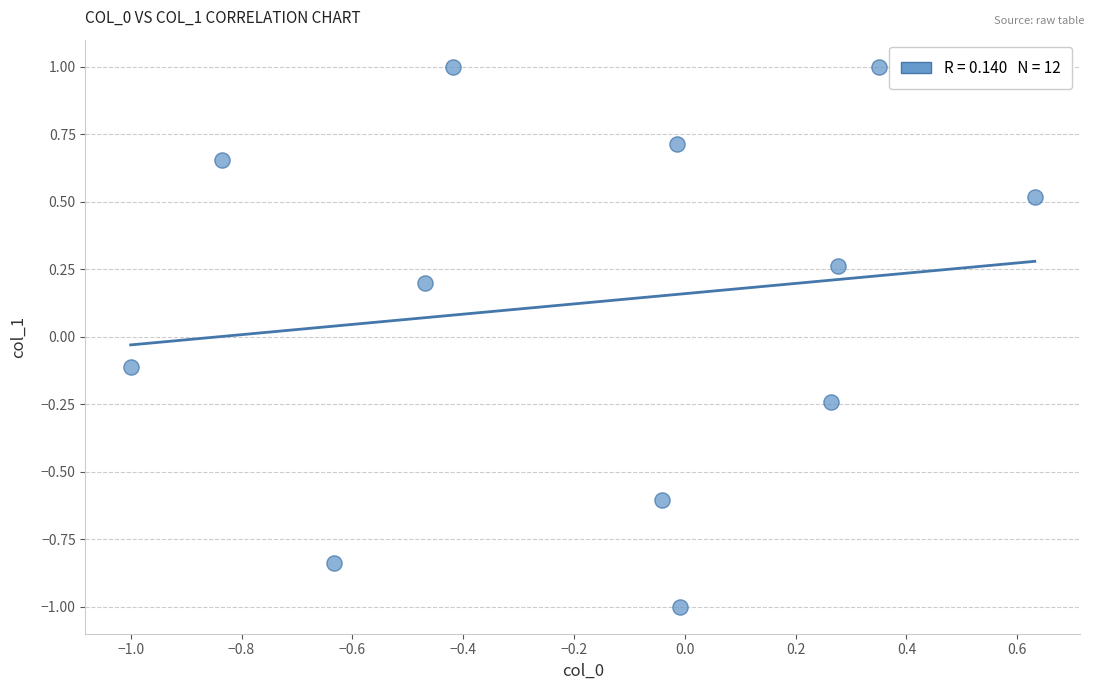

What is the range of X values (max minus min)?

1.6